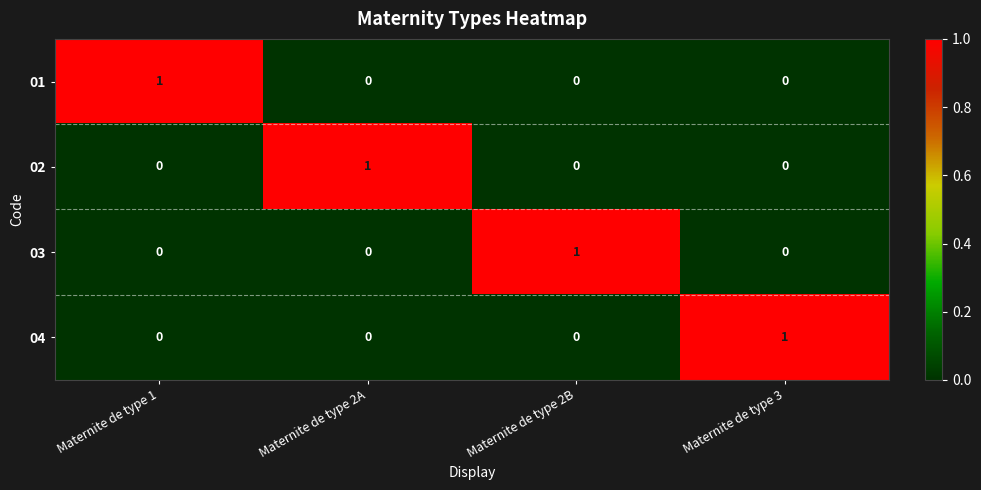

What is the greatest value displayed?

1